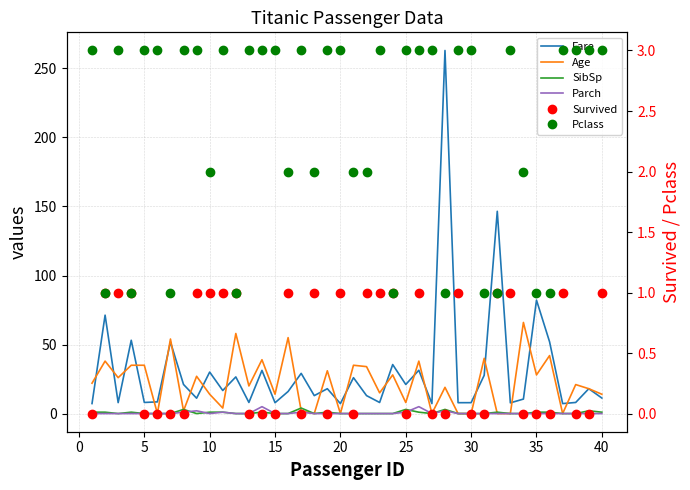

At which category does the chart reach its minimum across all series?

20